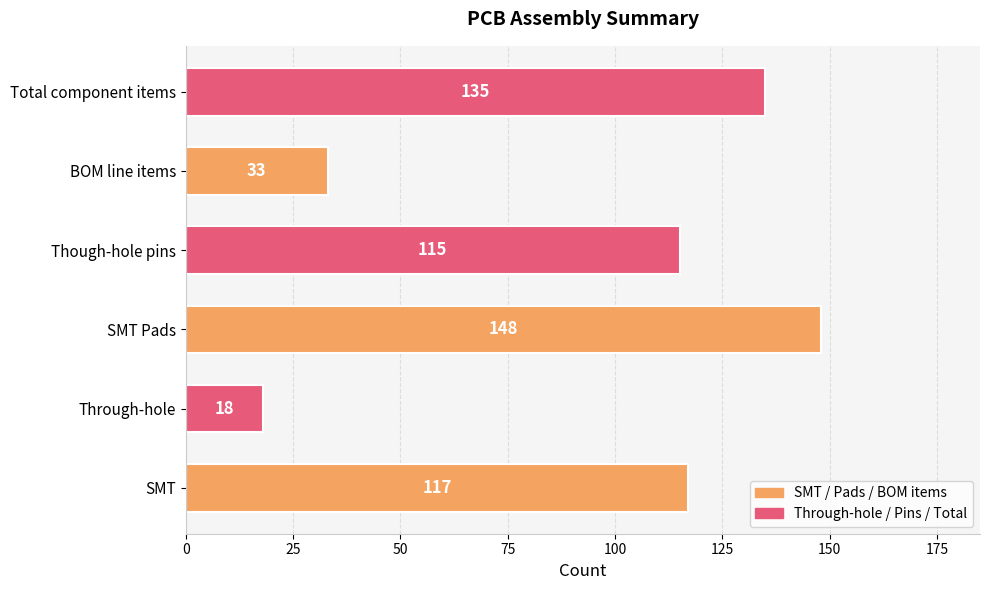

List the labels in order of value, smallest first.

Through-hole, BOM line items, Though-hole pins, SMT, Total component items, SMT Pads